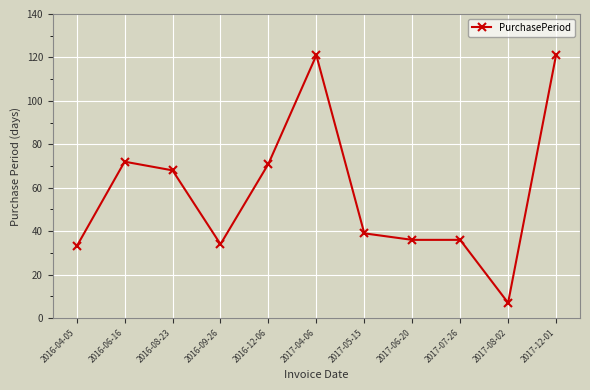

Which label corresponds to the smallest value in the chart?

2017-08-02